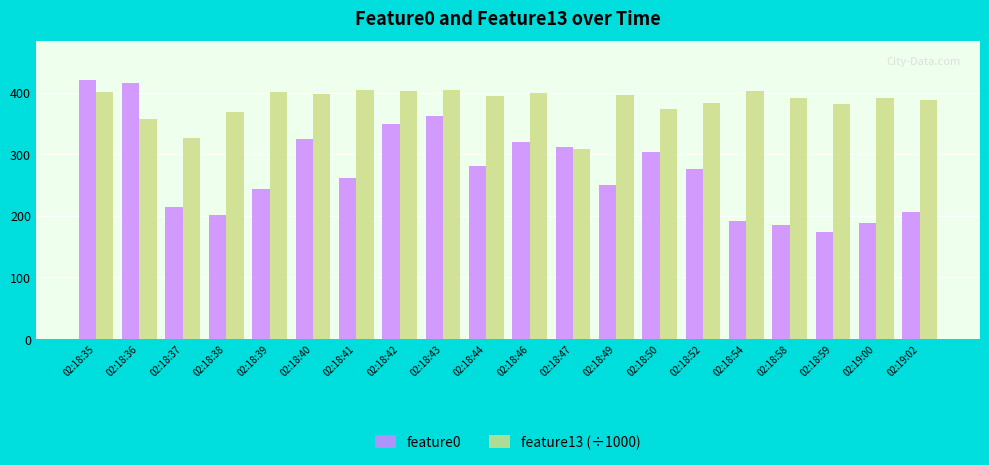

Where is feature0 nearest to the value 297?

02:18:50